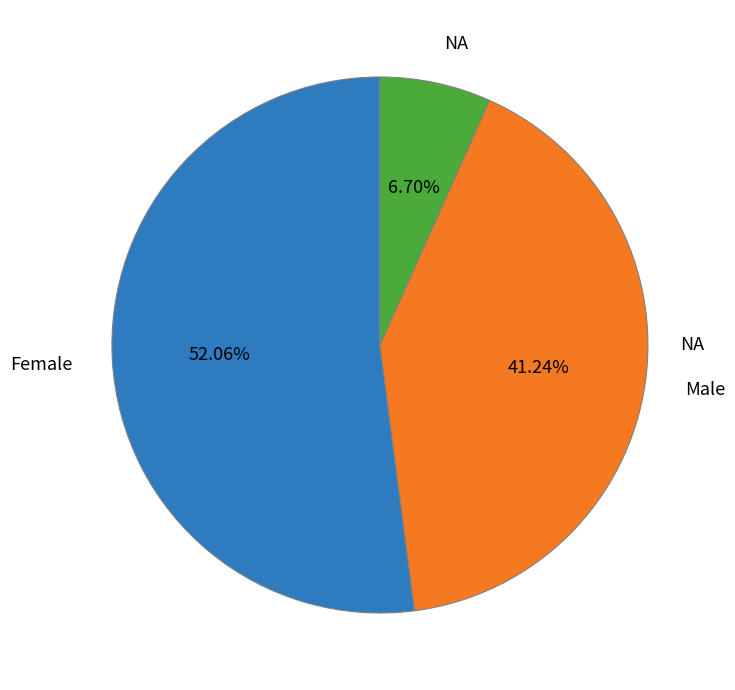

Does any single category account for the majority?

Yes